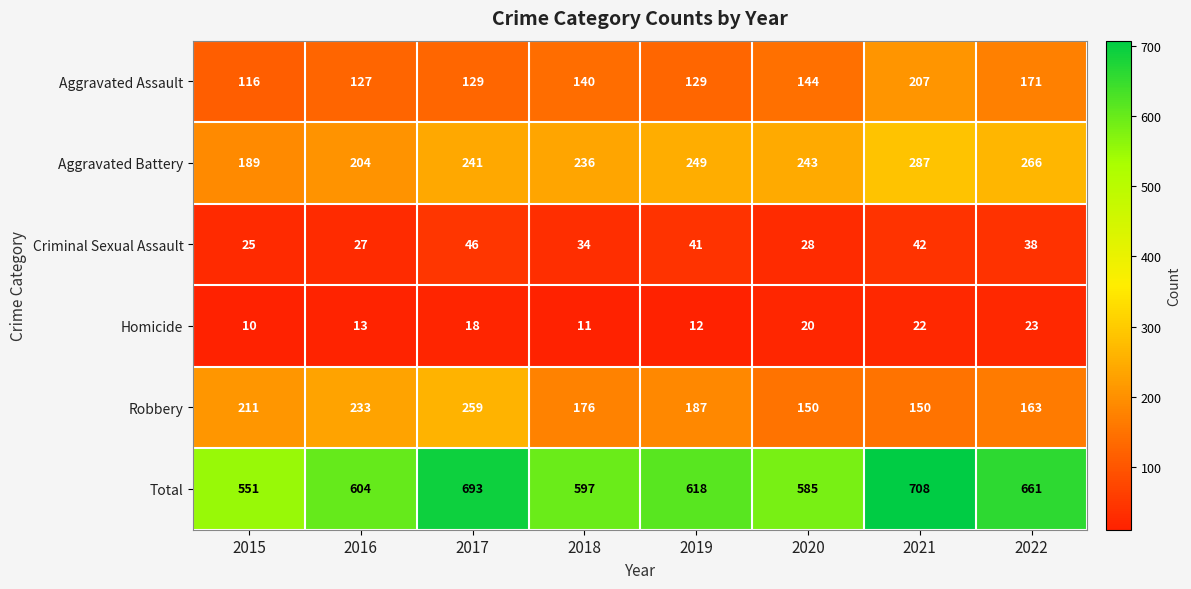

The value of Total at 2022 is 661. True or false?

True